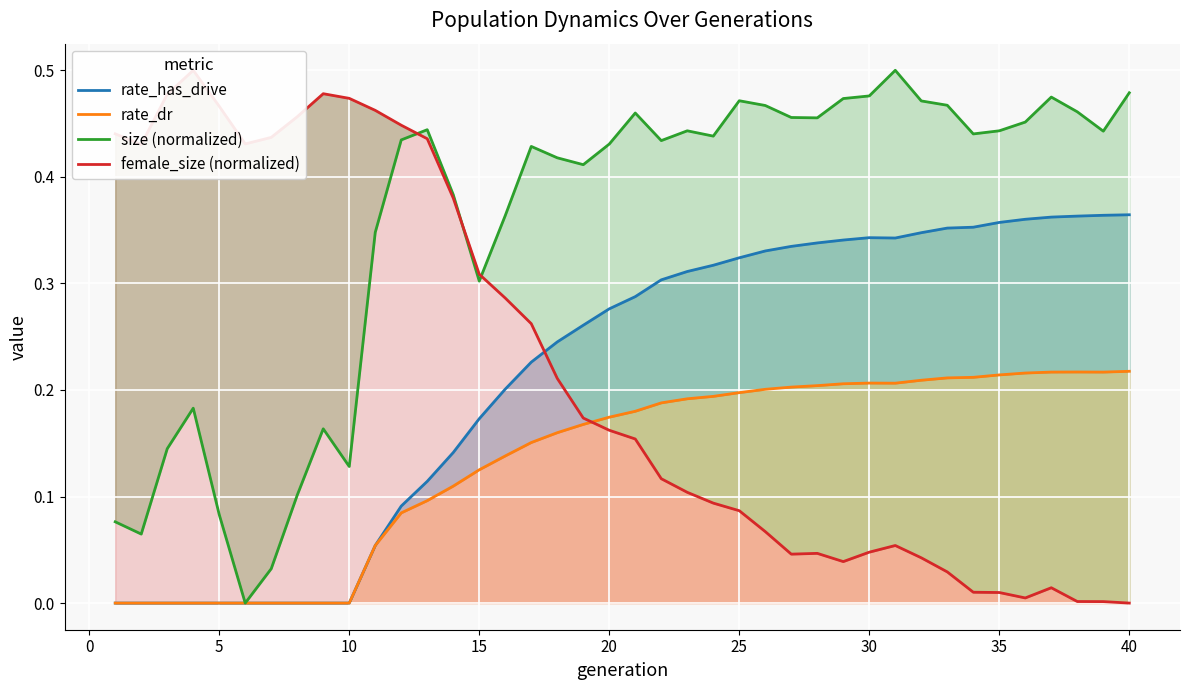

What is the difference between the female_size (normalized) values at 34 and 24?

0.1